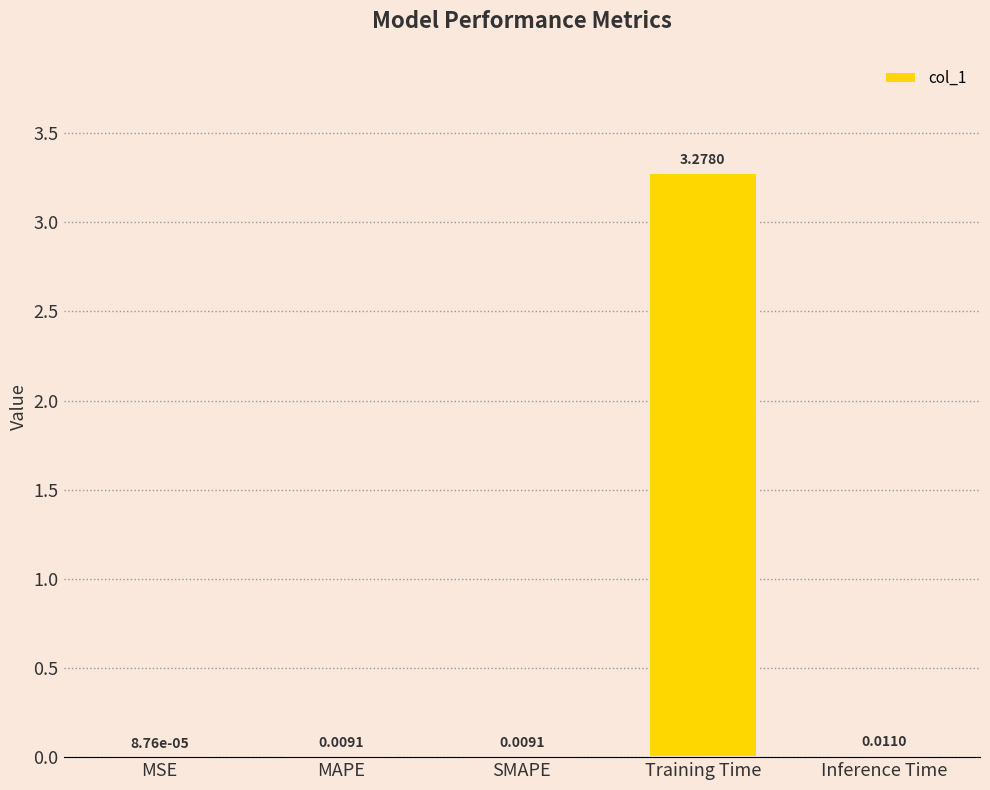

Where is the data nearest to the value 1?

Inference Time